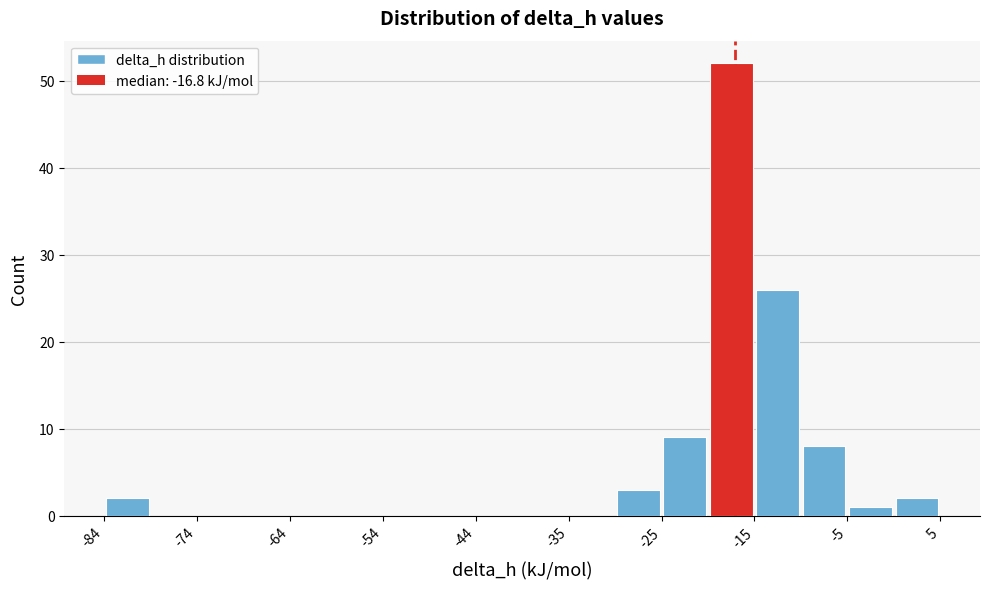

Reading left to right, list every bar in this chart as the range it spans on the x-axis followed by its height. Neither the bar edges nor the heights are printed on the chart, so give them approximately, as read against the axes.

-84 to -79: 2
-79 to -74: 0
-74 to -69: 0
-69 to -64: 0
-64 to -59: 0
-59 to -54: 0
-54 to -49: 0
-49 to -44: 0
-44 to -39: 0
-39 to -35: 0
-35 to -30: 0
-30 to -25: 3
-25 to -20: 9
-20 to -15: 52
-15 to -10: 26
-10 to -5: 8
-5 to 0: 1
0 to 5: 2